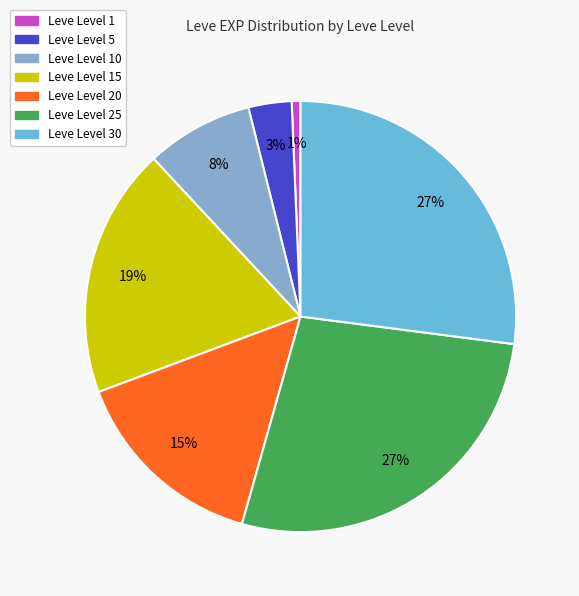

Count the number of slices in the pie.

7